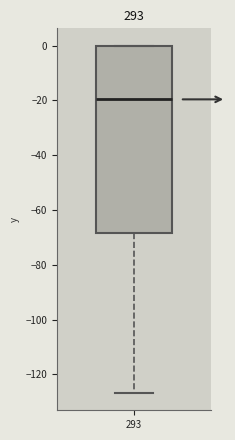

Transcribe this box plot: give where the median line is, the range the box spans, and where the two whiskers end, as read against the y-axis. The values are not printed on the chart, so give them approximately, as read against the axis.

median -20, box -68 to 0, whiskers -126 to 0